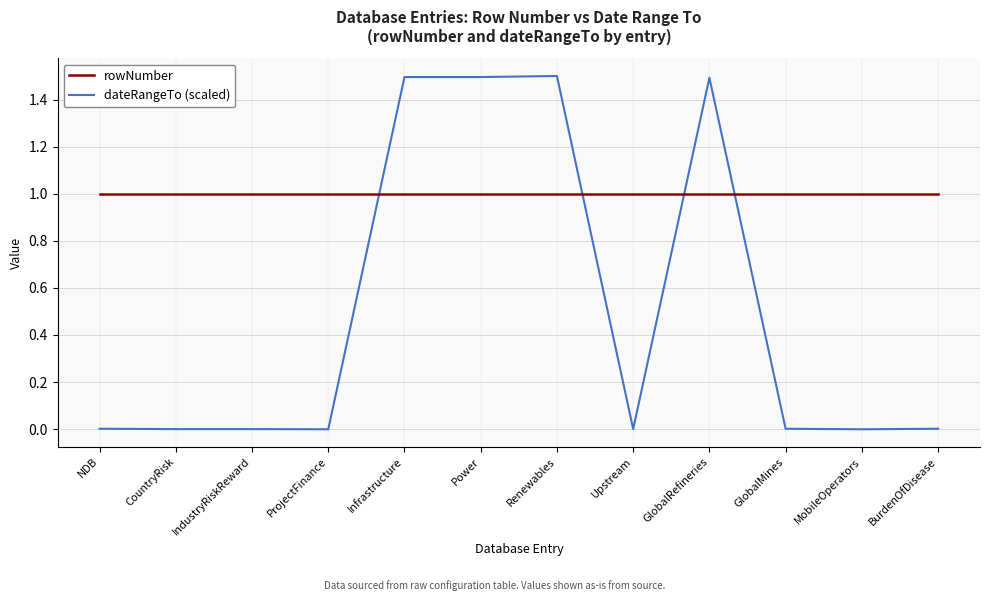

What is the sum of all dateRangeTo (scaled) values?

6.0